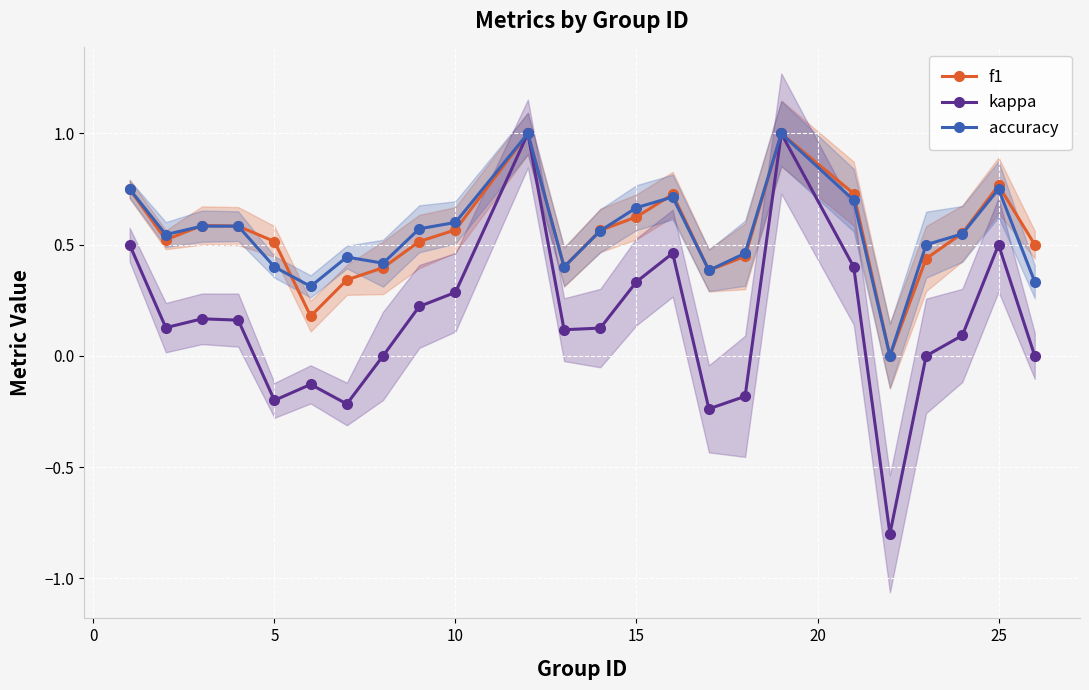

What is the difference between the second highest and minimum values in the f1 series?

1.0